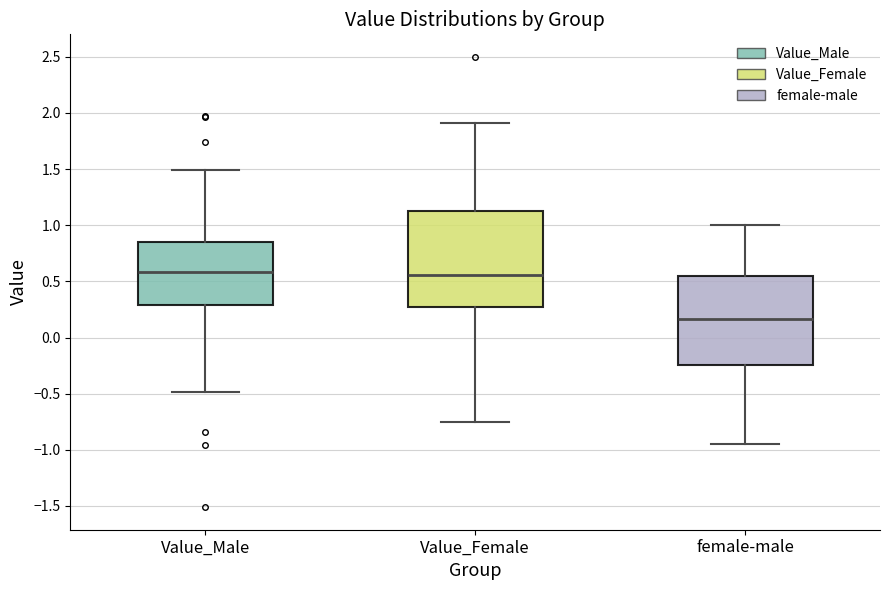

Where does the median line of the box for Value_Female sit on the y-axis? The values are not printed on the chart, so give them approximately, as read against the axis.

0.55